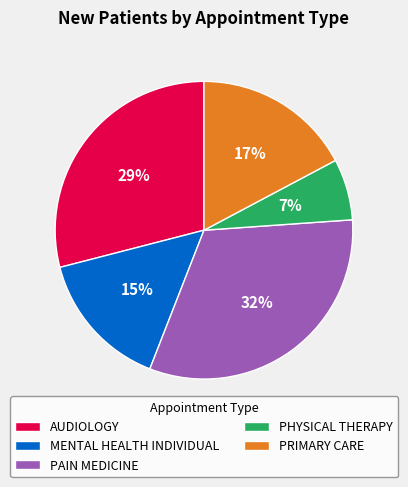

Is the sum of AUDIOLOGY and PHYSICAL THERAPY greater than half?

No